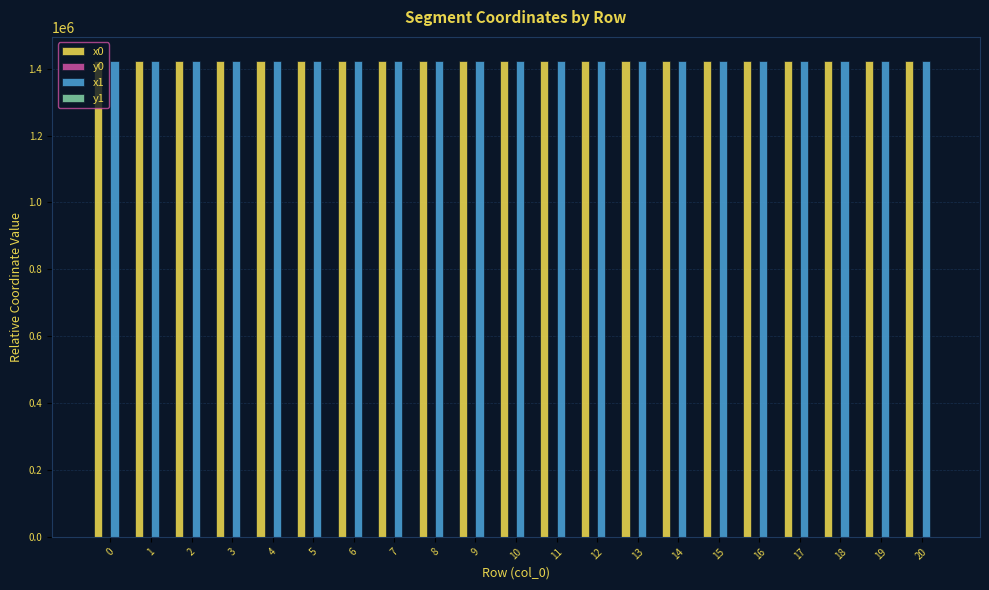

The value of x1 at 8 is 1423718.6. True or false?

True